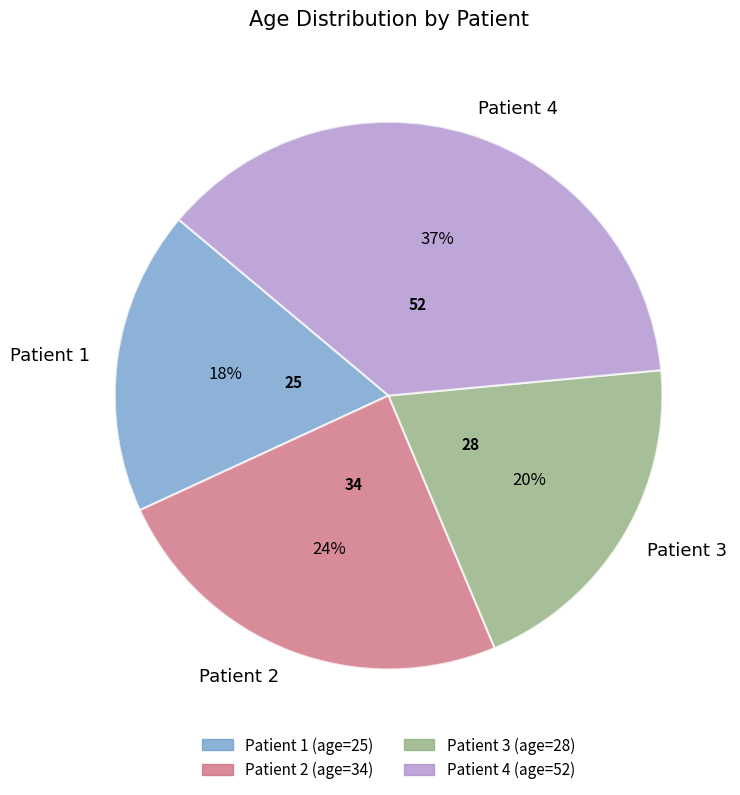

True or false: Patient 1 accounts for 6% of the total.

False